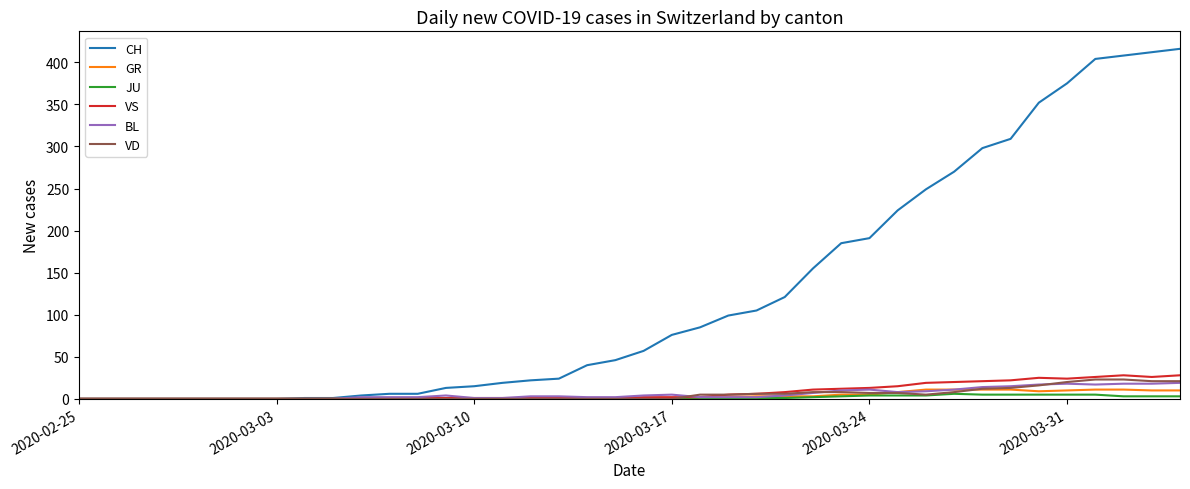

What is the maximum value for VS?

28